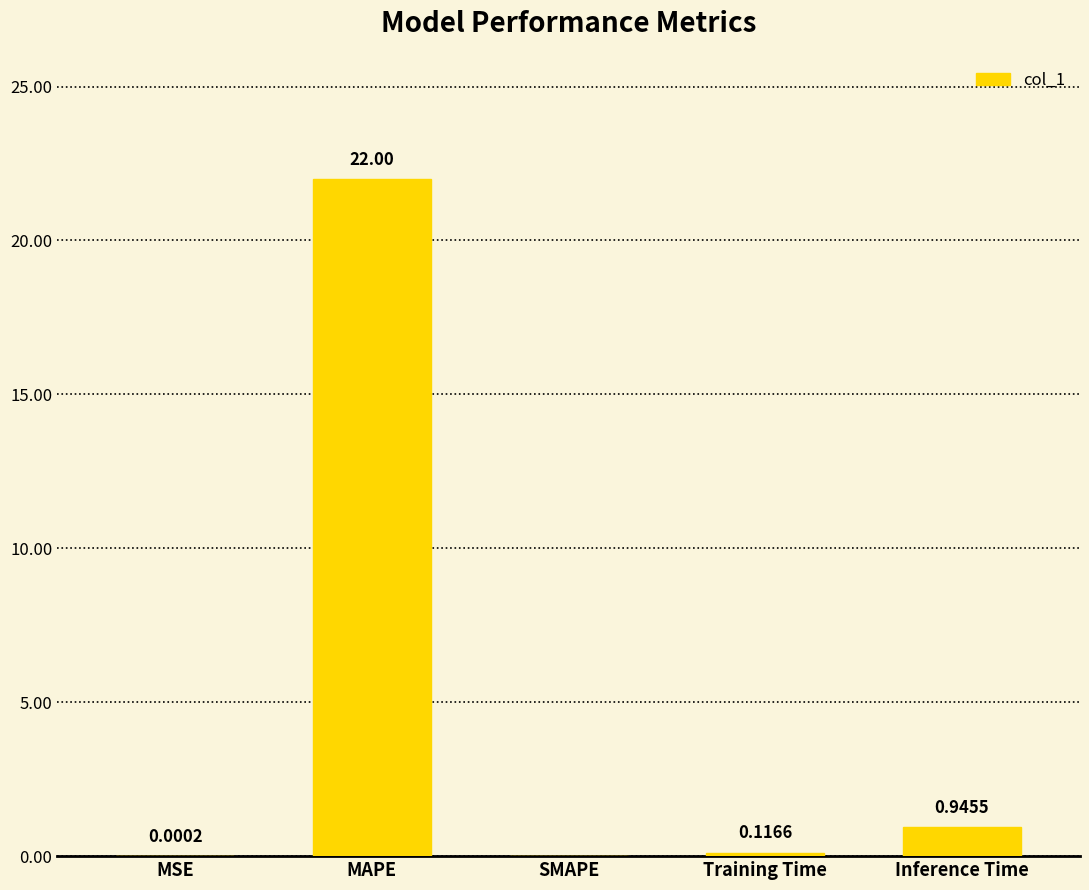

At which label is the value closest to 11?

Inference Time